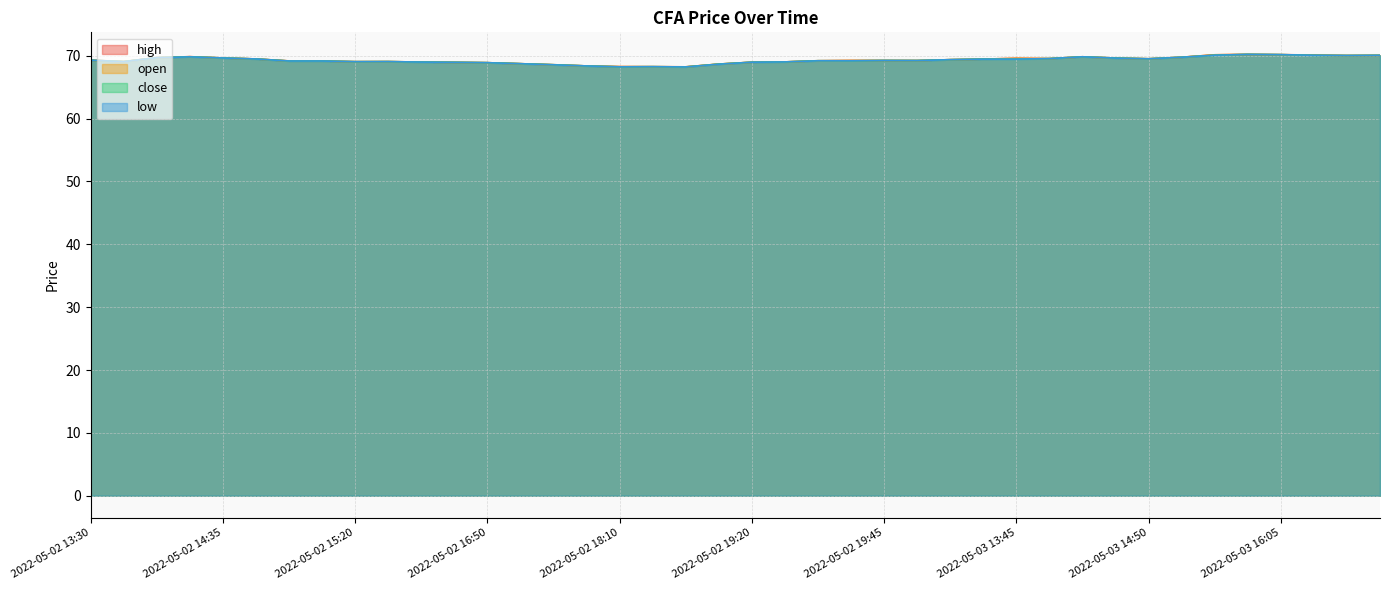

Does the chart display data point markers on the line(s)?

No